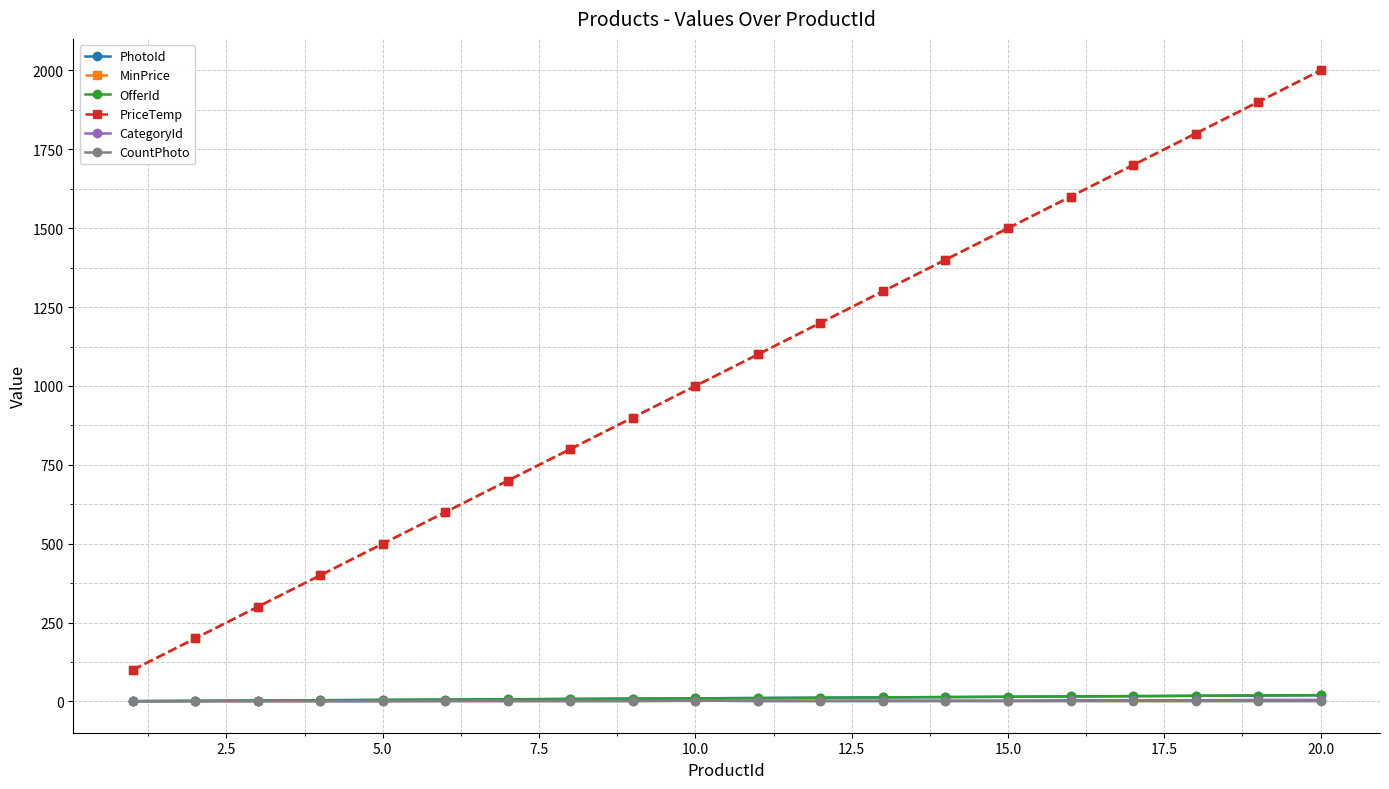

Is this an area chart (filled region under the line)?

No